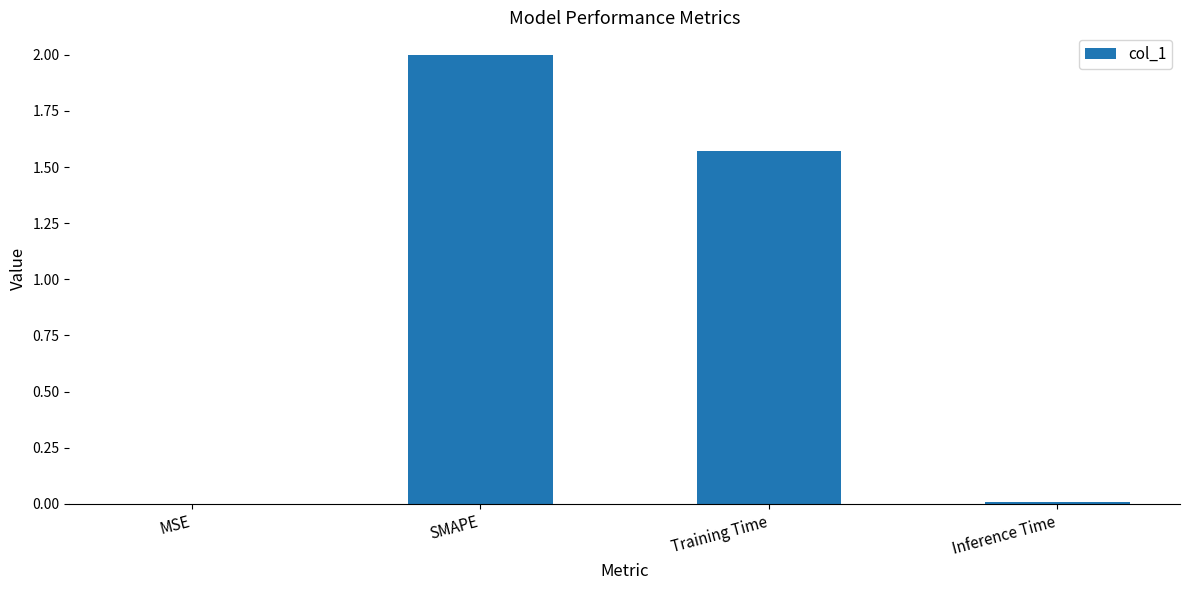

What is the difference between the values at Training Time and SMAPE?

0.4